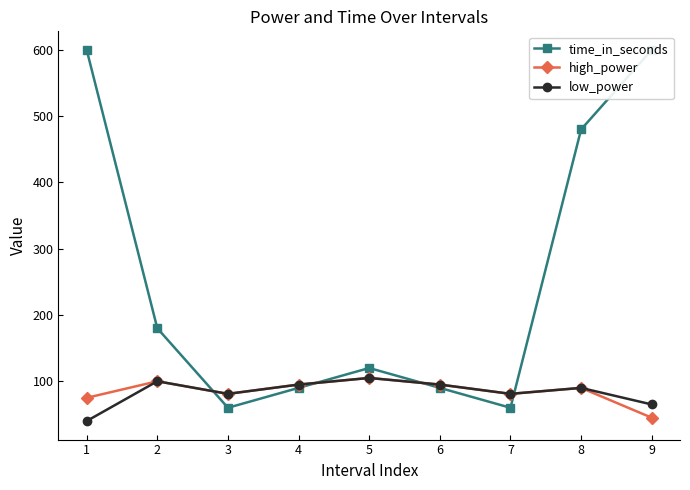

What is the value of the time_in_seconds point at the 6th from the left?

90